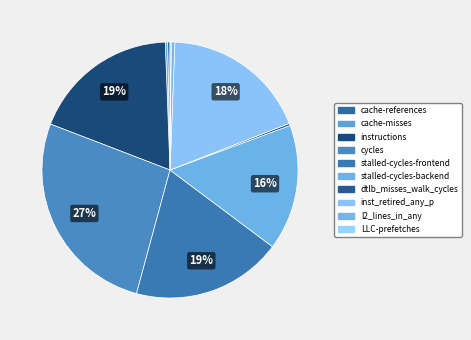

To the nearest percent, what is the combined percentage of LLC-prefetches and cycles?

27%